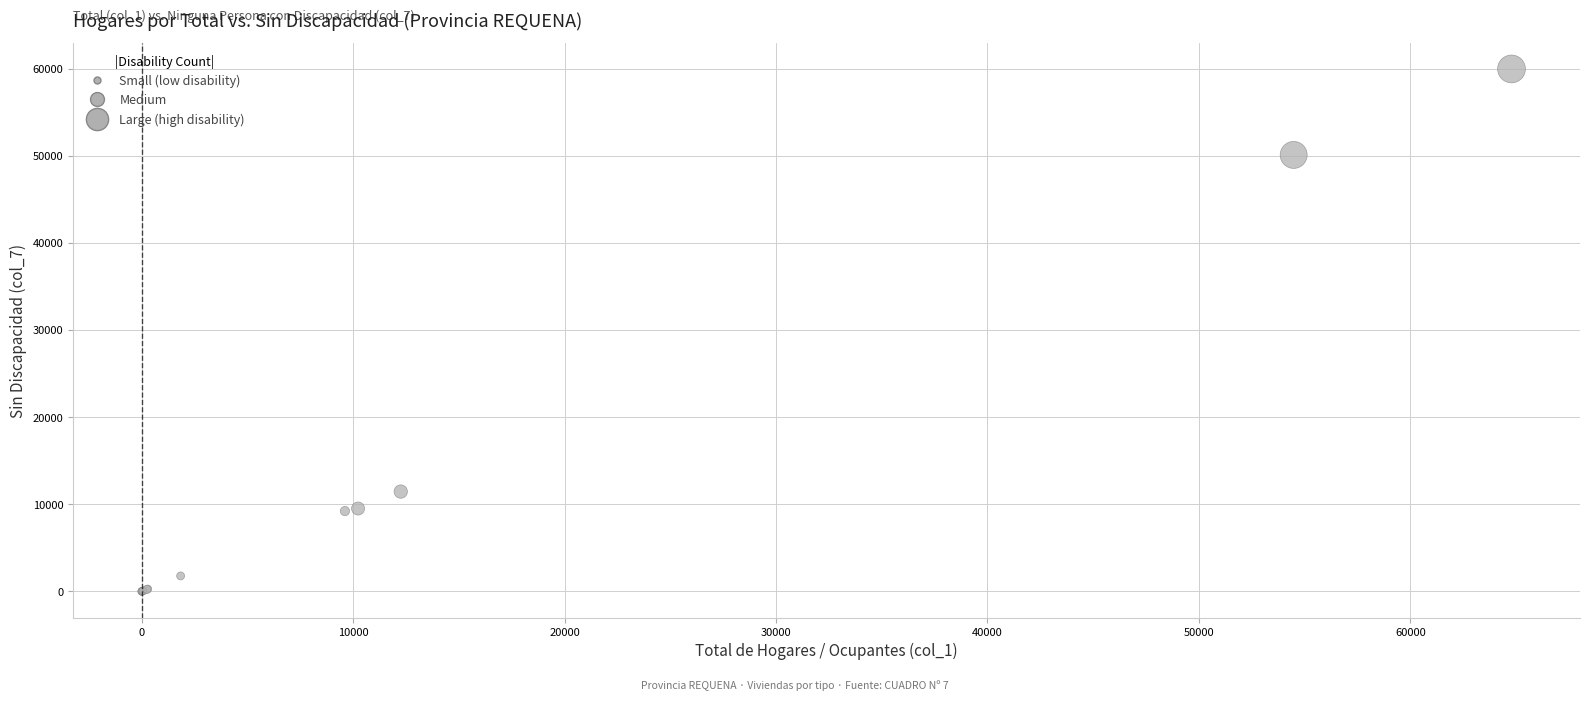

What Y value in the scatter plot is closest to 29987?

11462